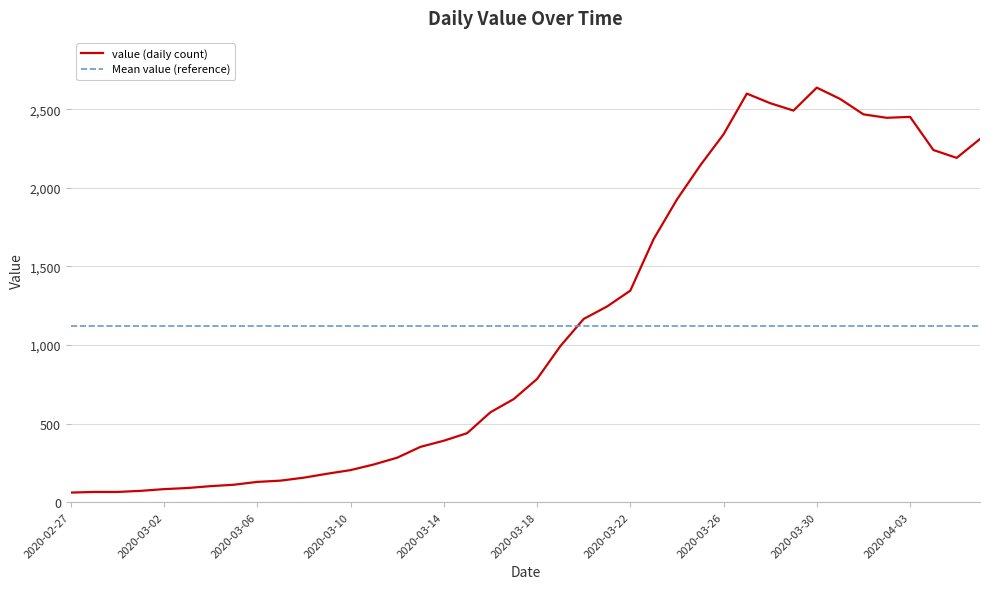

How many times do value (daily count) and Mean value (reference) cross each other?

1